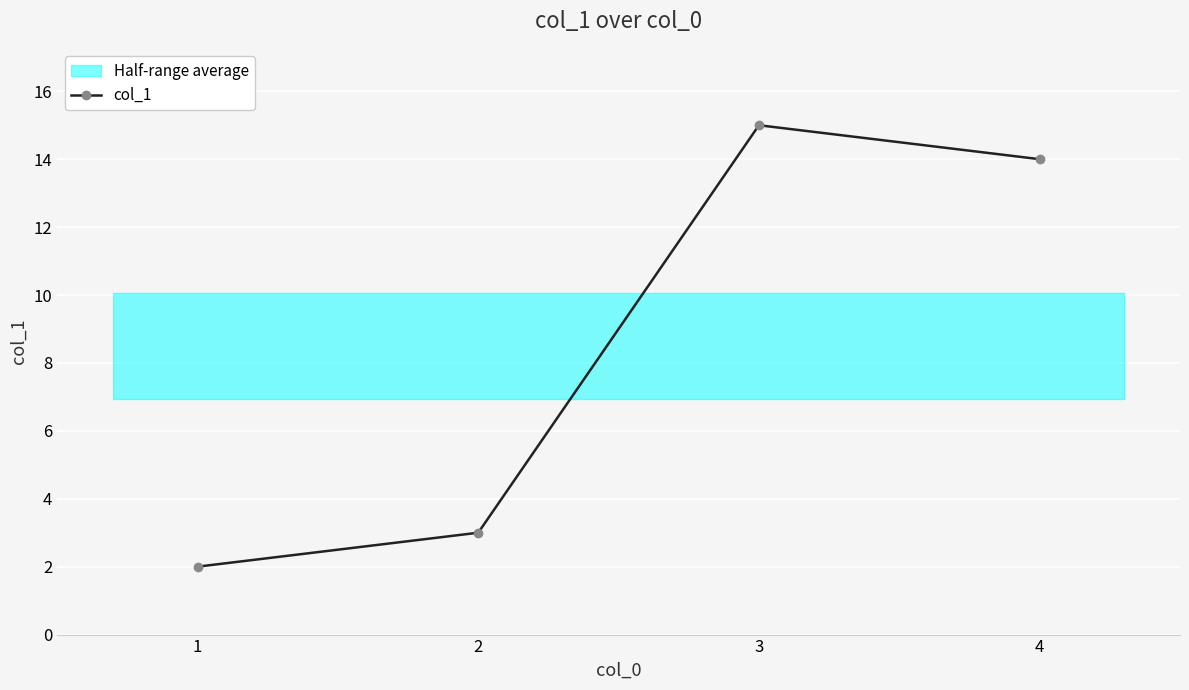

List the labels in order of value, largest first.

3, 4, 2, 1